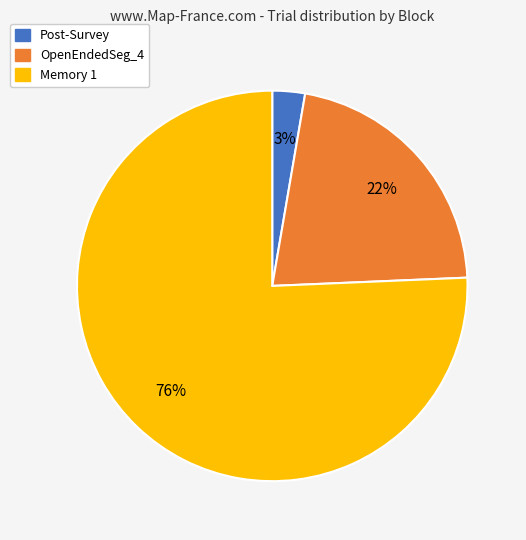

To the nearest percent, what is the average slice percentage?

33%